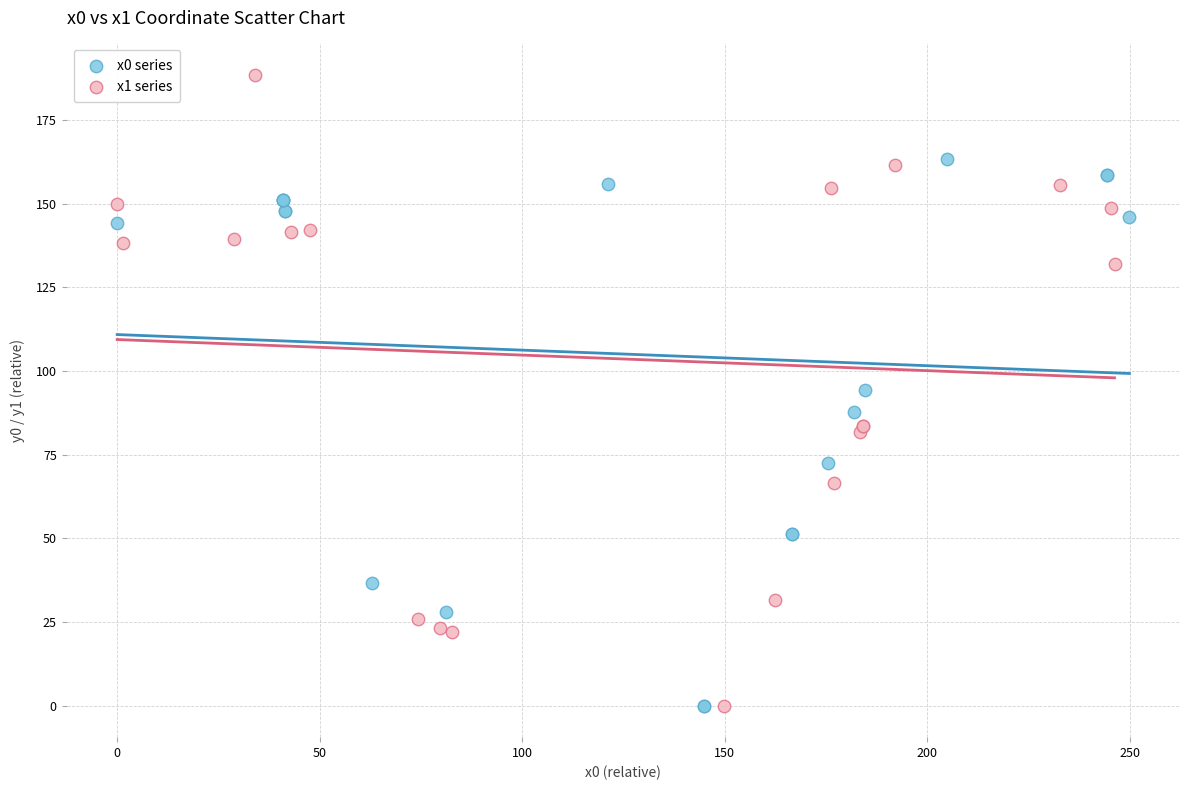

Which series has the widest spread of Y values?

x1 series